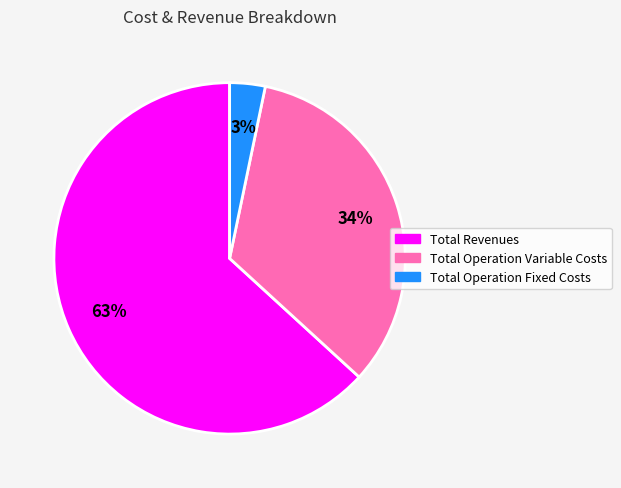

To the nearest percent, what is the difference between the largest and smallest slice percentages?

60%